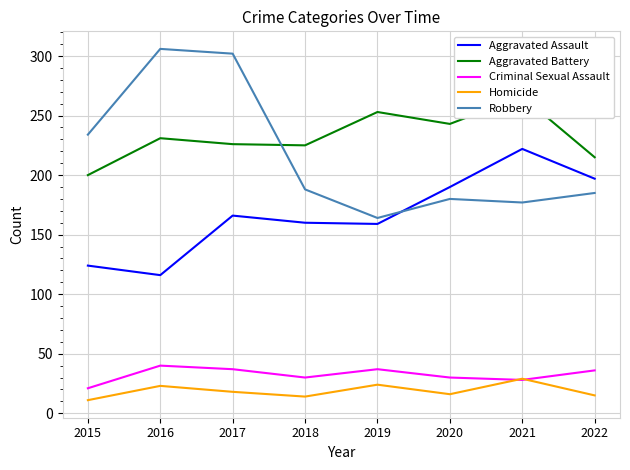

List the labels in order of Aggravated Assault value, smallest first.

2016, 2015, 2019, 2018, 2017, 2020, 2022, 2021